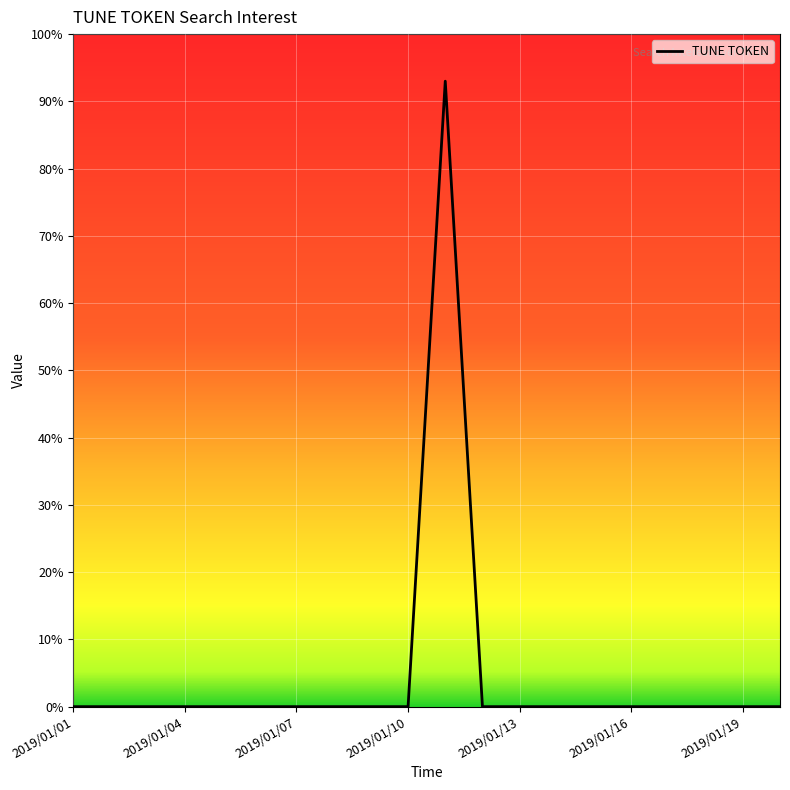

What is the maximum value shown in the chart?

93